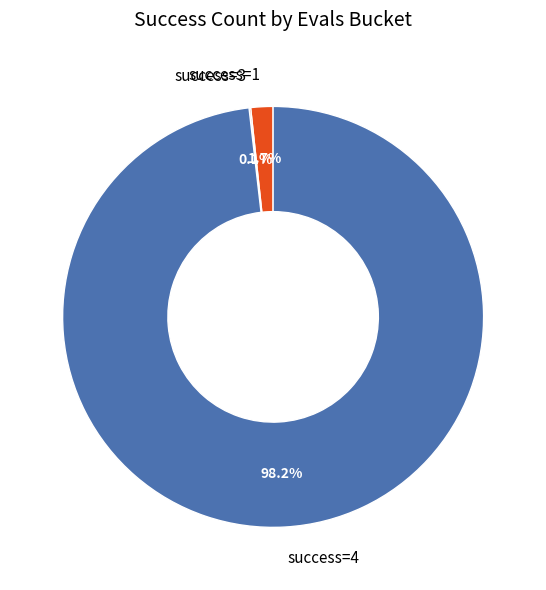

What is the largest slice in the pie chart?

success=4